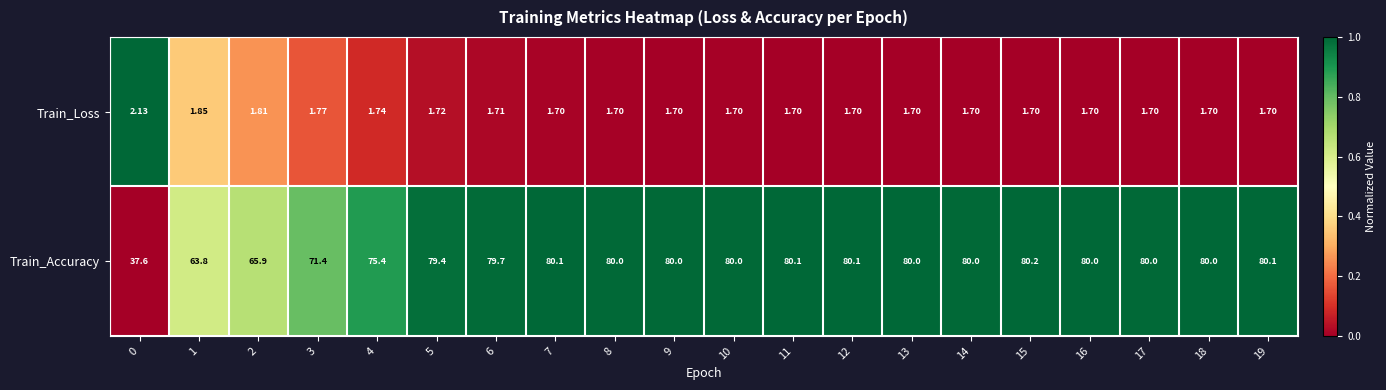

At 6, list the series in order from smallest to largest.

Train_Loss, Train_Accuracy